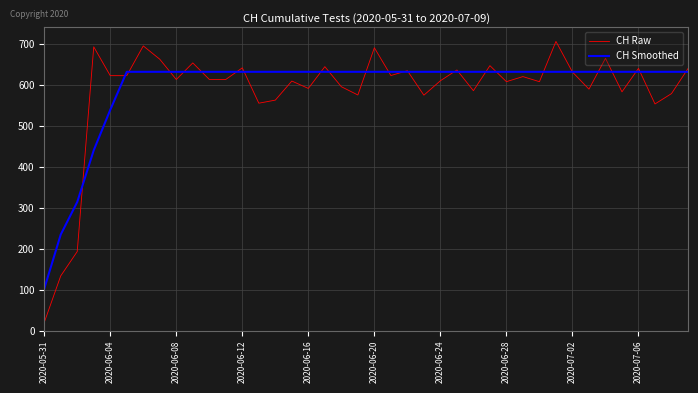

Rank the series by their average value, from highest to lowest.

CH Smoothed, CH Raw